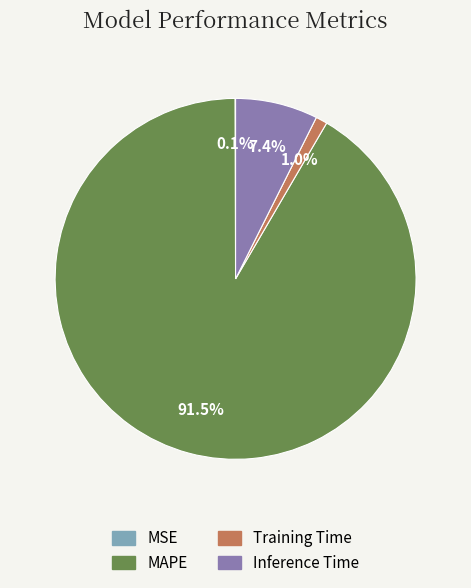

Is it true that MAPE is 86% of the pie?

False